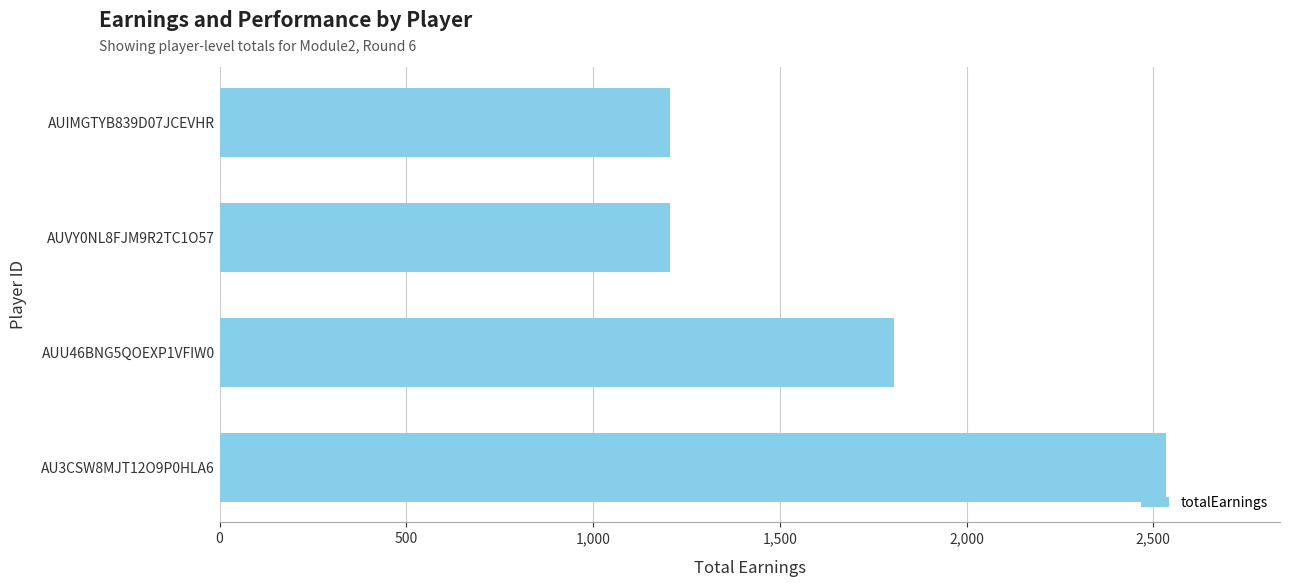

Reading bottom to top, extract all data points from this chart.

2535	1805	1205	1205